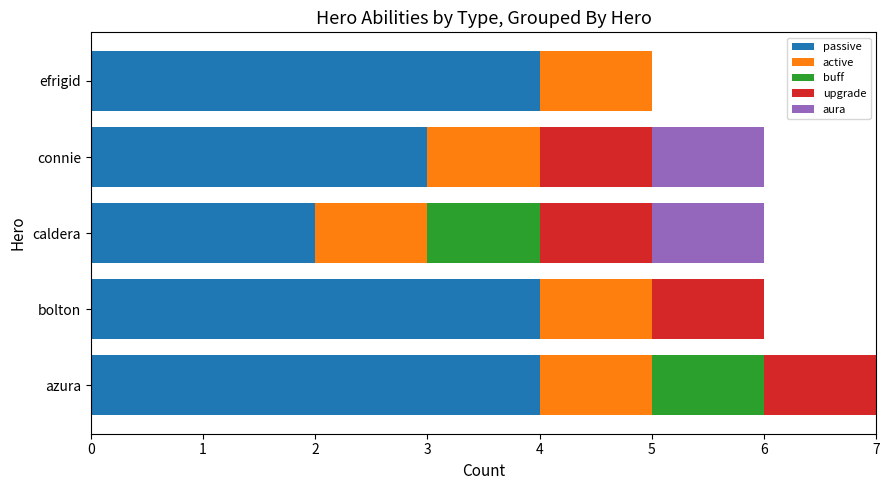

What is the sum of all passive values?

17